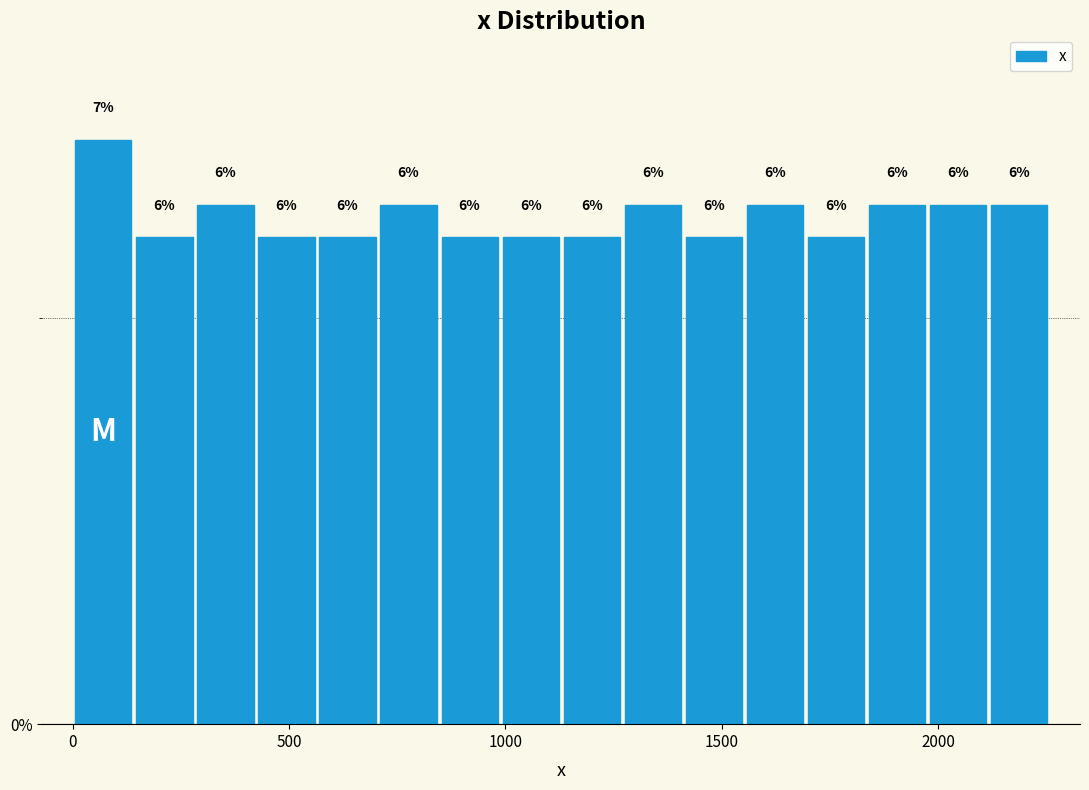

Around what value on the x-axis is the tallest bar? Give the approximate position of its centre, as read against the axis.

50